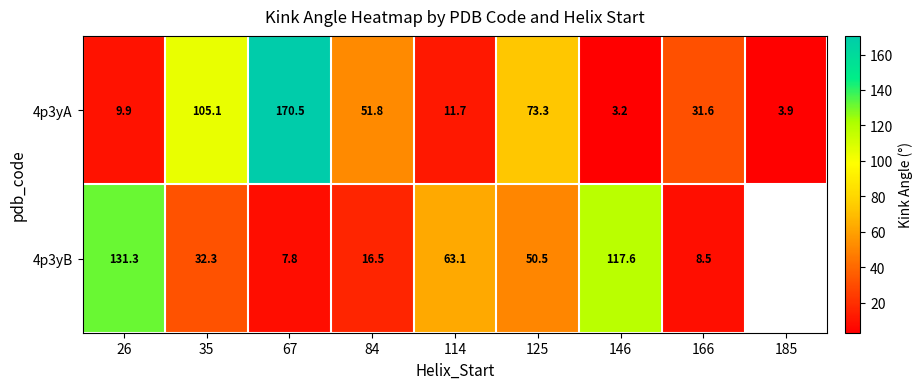

Where does the 4p3yA series first go above 31?

35